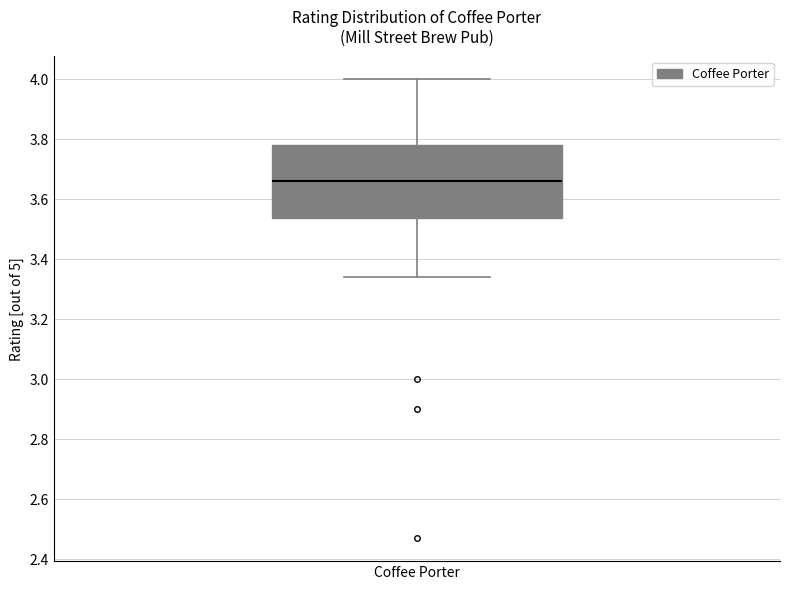

Where does the upper whisker of the box for Coffee Porter end on the y-axis? The values are not printed on the chart, so give them approximately, as read against the axis.

4.00